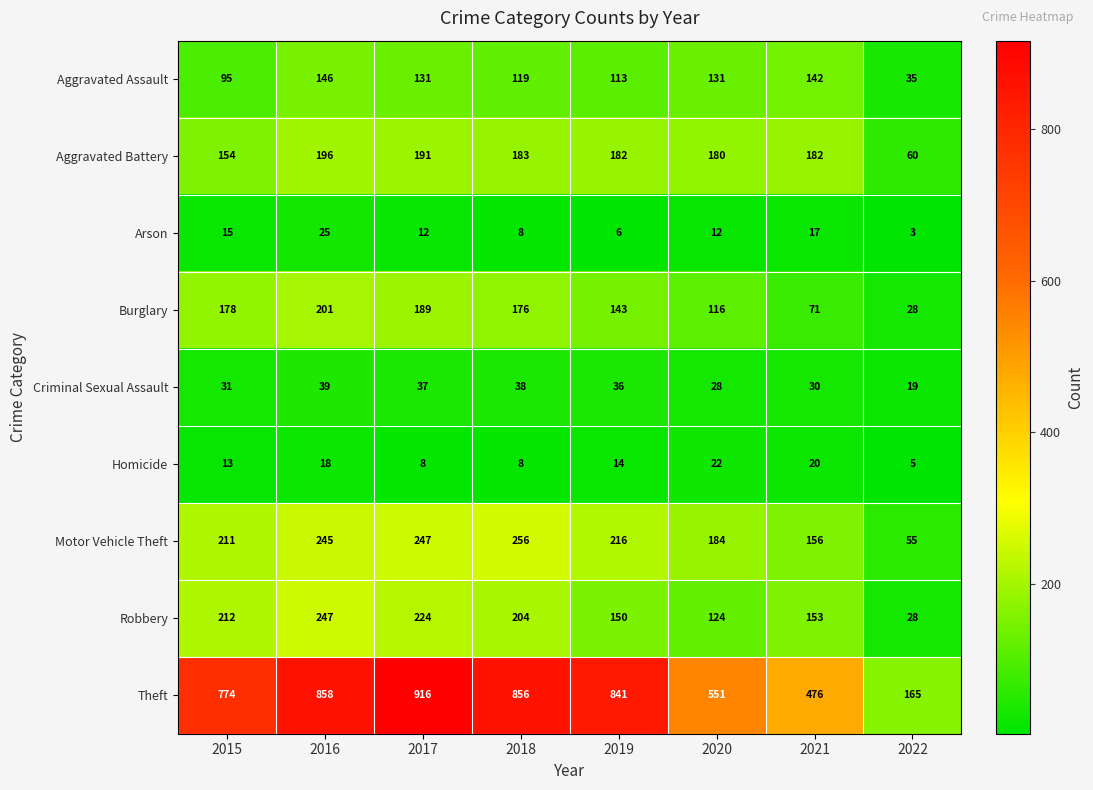

List the series in order of their peak value, lowest first.

Homicide, Arson, Criminal Sexual Assault, Aggravated Assault, Aggravated Battery, Burglary, Robbery, Motor Vehicle Theft, Theft